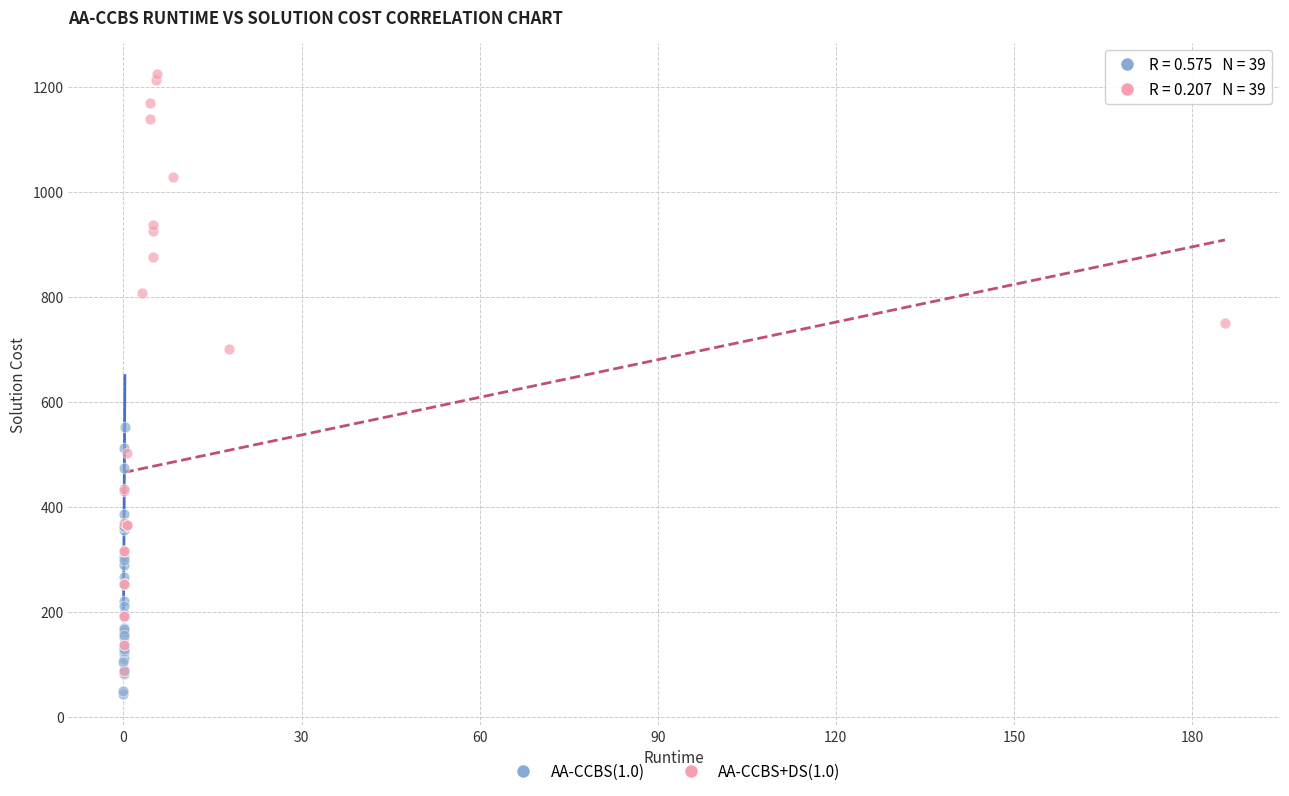

What are all the series names shown in the legend?

AA-CCBS(1.0), AA-CCBS+DS(1.0)